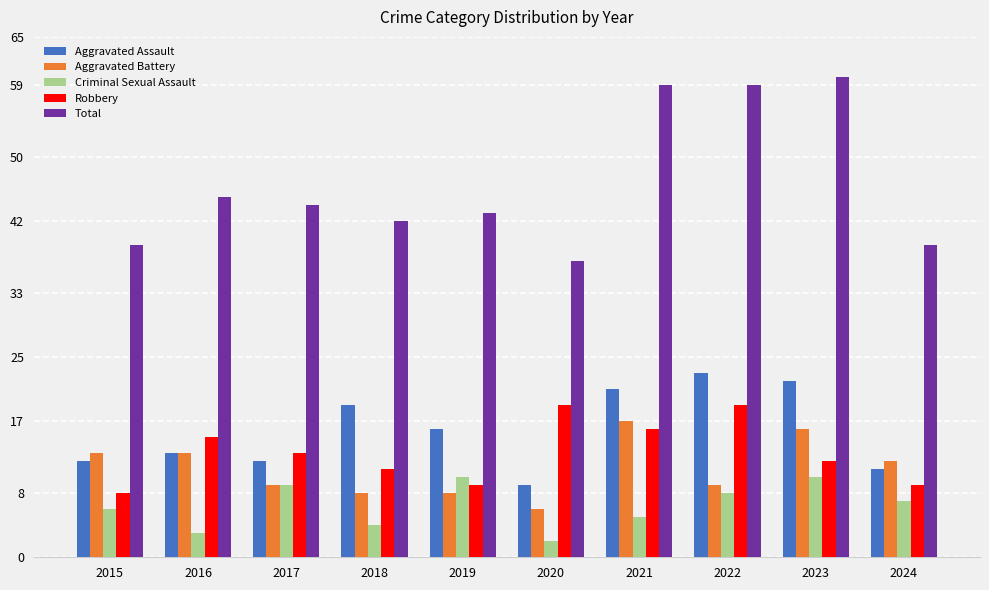

What is the difference between the maximum and minimum values in the Robbery series?

11